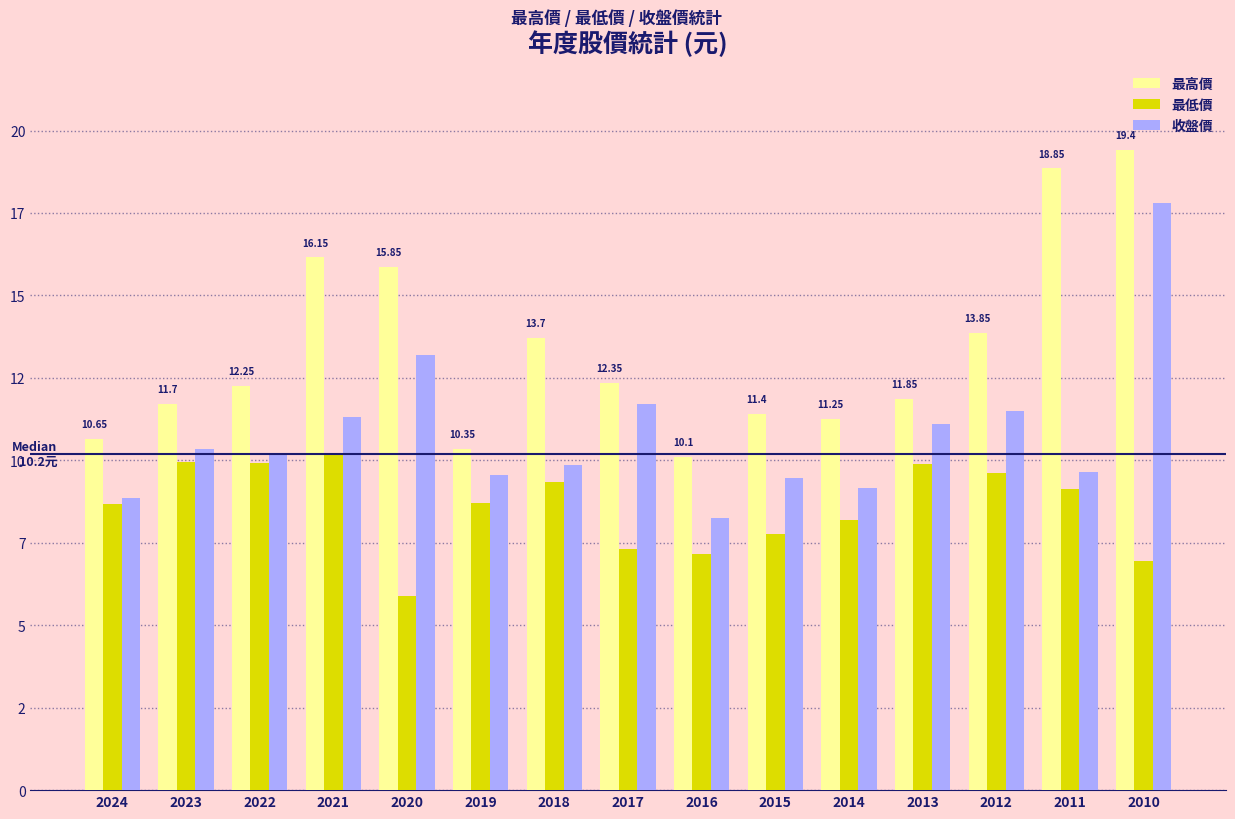

Which category has the lowest value across all series?

2020